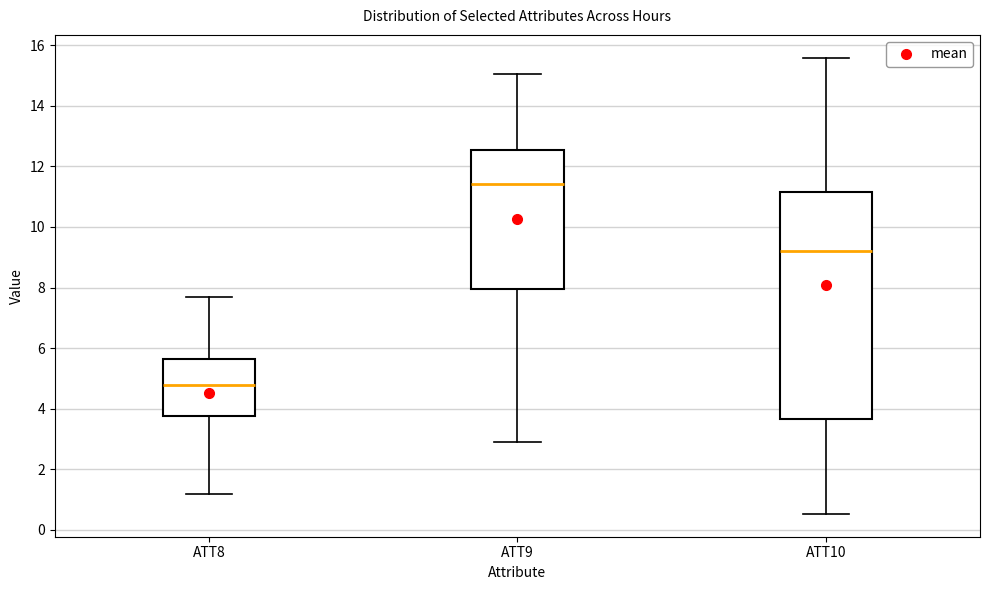

Reading left to right, read every box against the y-axis: the position of its median line, the range the box covers, and the ends of its whiskers. The values are not printed on the chart, so give them approximately, as read against the axis.

ATT8: median 4.8, box 3.8 to 5.6, whiskers 1.2 to 7.8
ATT9: median 11.4, box 8.0 to 12.6, whiskers 3.0 to 15.0
ATT10: median 9.2, box 3.6 to 11.2, whiskers 0.6 to 15.6